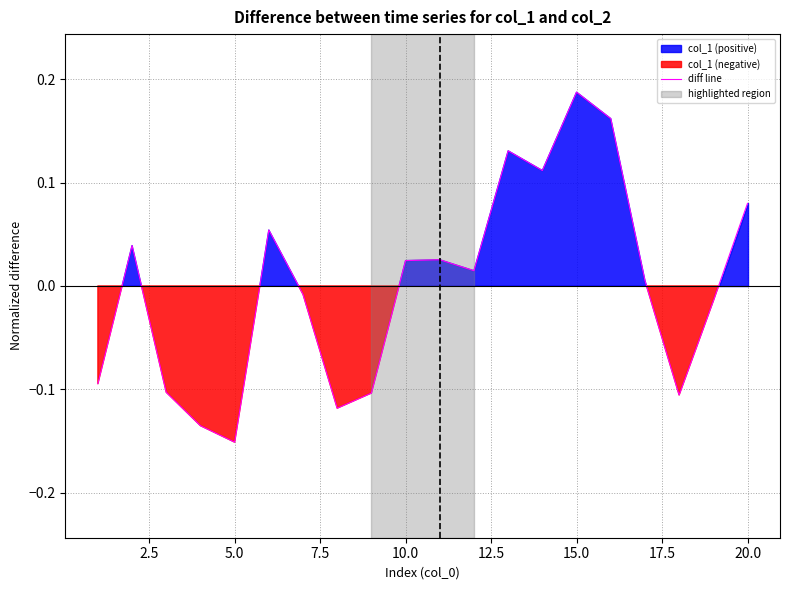

Which category has the lowest value in the diff line series?

5.0